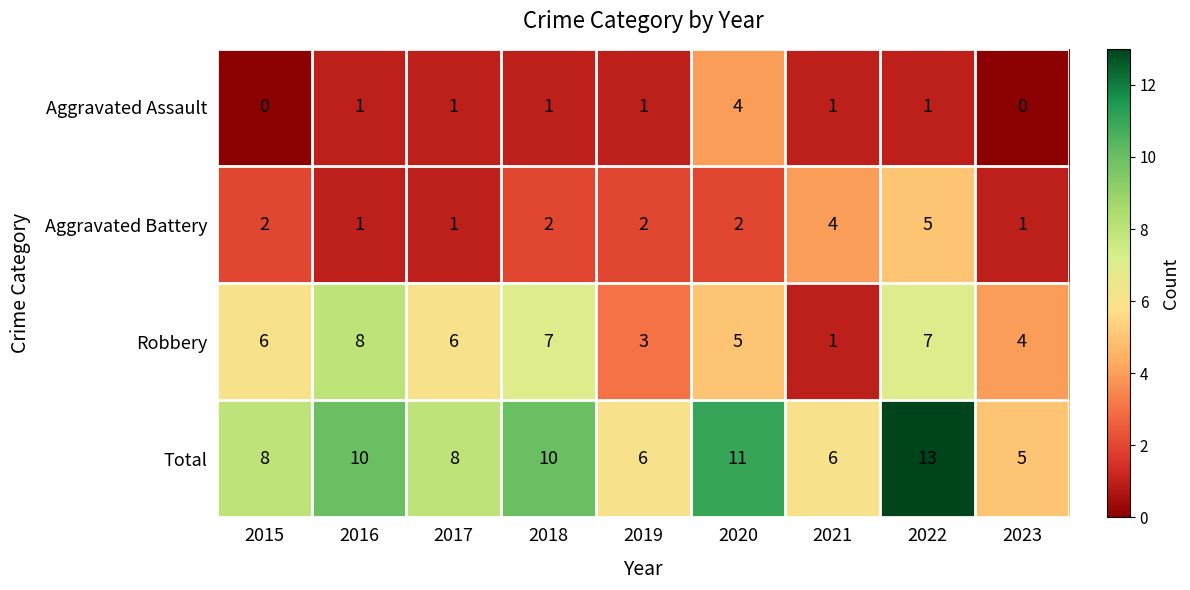

Which series has the largest range (max minus min)?

Total